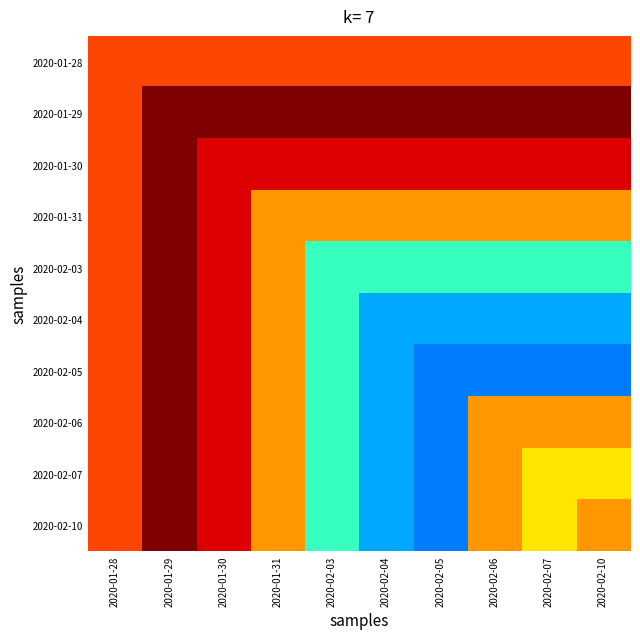

Reading left to right, list all the values displayed in this chart.

2020-01-28: 2020-01-28=1.0	2020-01-29=1.0	2020-01-30=1.0	2020-01-31=1.0	2020-02-03=1.0	2020-02-04=1.0	2020-02-05=1.0	2020-02-06=1.0	2020-02-07=1.0	2020-02-10=1.0
2020-01-29: 2020-01-28=1.0	2020-01-29=1.0	2020-01-30=1.0	2020-01-31=1.0	2020-02-03=1.0	2020-02-04=1.0	2020-02-05=1.0	2020-02-06=1.0	2020-02-07=1.0	2020-02-10=1.0
2020-01-30: 2020-01-28=1.0	2020-01-29=1.0	2020-01-30=1.0	2020-01-31=1.0	2020-02-03=1.0	2020-02-04=1.0	2020-02-05=1.0	2020-02-06=1.0	2020-02-07=1.0	2020-02-10=1.0
2020-01-31: 2020-01-28=1.0	2020-01-29=1.0	2020-01-30=1.0	2020-01-31=1.0	2020-02-03=1.0	2020-02-04=1.0	2020-02-05=1.0	2020-02-06=1.0	2020-02-07=1.0	2020-02-10=1.0
2020-02-03: 2020-01-28=1.0	2020-01-29=1.0	2020-01-30=1.0	2020-01-31=1.0	2020-02-03=1.0	2020-02-04=1.0	2020-02-05=1.0	2020-02-06=1.0	2020-02-07=1.0	2020-02-10=1.0
2020-02-04: 2020-01-28=1.0	2020-01-29=1.0	2020-01-30=1.0	2020-01-31=1.0	2020-02-03=1.0	2020-02-04=1.0	2020-02-05=1.0	2020-02-06=1.0	2020-02-07=1.0	2020-02-10=1.0
2020-02-05: 2020-01-28=1.0	2020-01-29=1.0	2020-01-30=1.0	2020-01-31=1.0	2020-02-03=1.0	2020-02-04=1.0	2020-02-05=0.9	2020-02-06=0.9	2020-02-07=0.9	2020-02-10=0.9
2020-02-06: 2020-01-28=1.0	2020-01-29=1.0	2020-01-30=1.0	2020-01-31=1.0	2020-02-03=1.0	2020-02-04=1.0	2020-02-05=0.9	2020-02-06=1.0	2020-02-07=1.0	2020-02-10=1.0
2020-02-07: 2020-01-28=1.0	2020-01-29=1.0	2020-01-30=1.0	2020-01-31=1.0	2020-02-03=1.0	2020-02-04=1.0	2020-02-05=0.9	2020-02-06=1.0	2020-02-07=1.0	2020-02-10=1.0
2020-02-10: 2020-01-28=1.0	2020-01-29=1.0	2020-01-30=1.0	2020-01-31=1.0	2020-02-03=1.0	2020-02-04=1.0	2020-02-05=0.9	2020-02-06=1.0	2020-02-07=1.0	2020-02-10=1.0